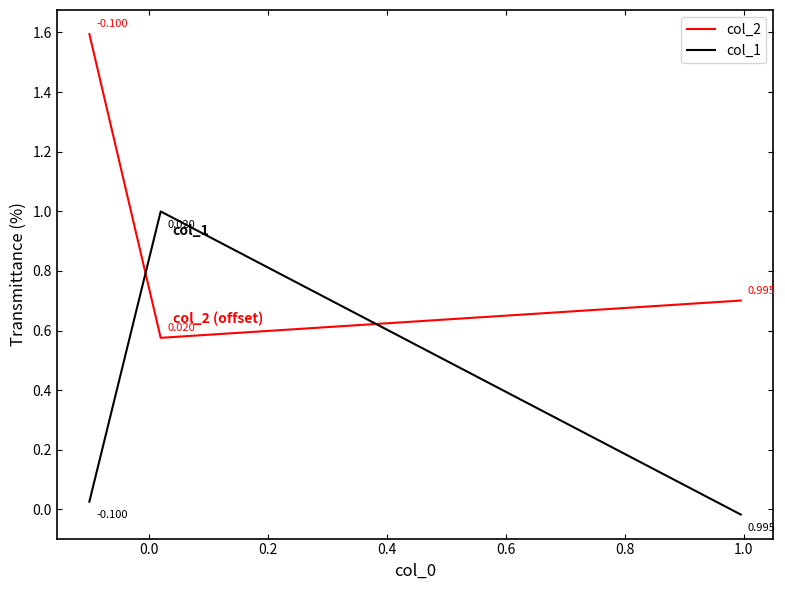

At how many categories does at least one series exceed 0?

3